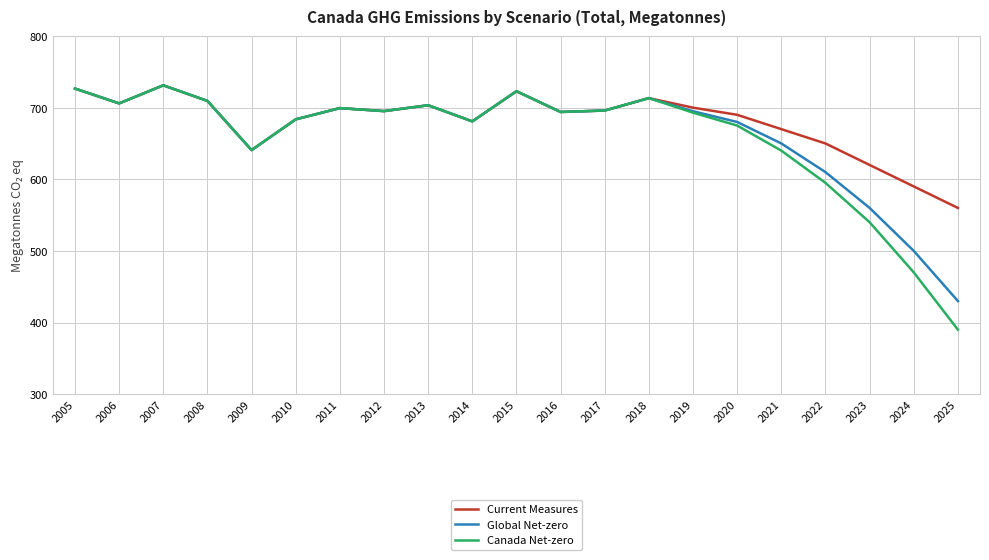

What is the average value of the Current Measures series?

680.1